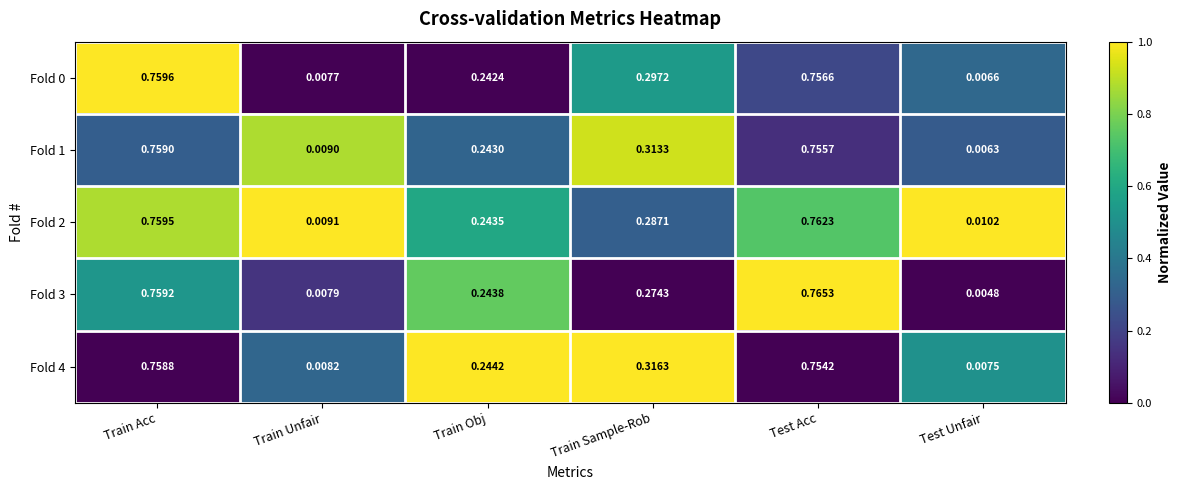

Which series changed the most between Train Acc and Train Sample-Rob?

Fold 3